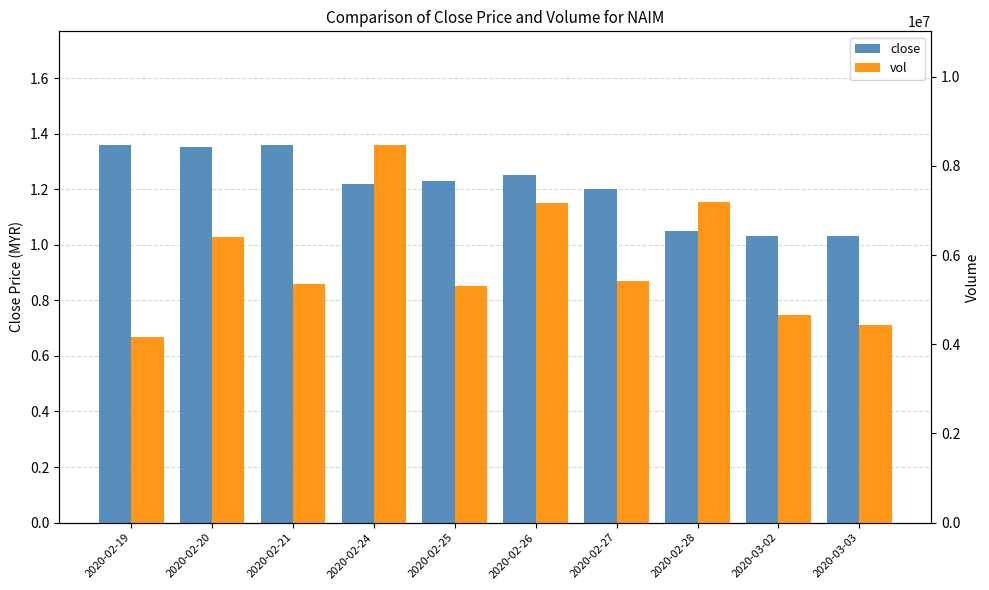

What position from the left is 2020-02-26?

6